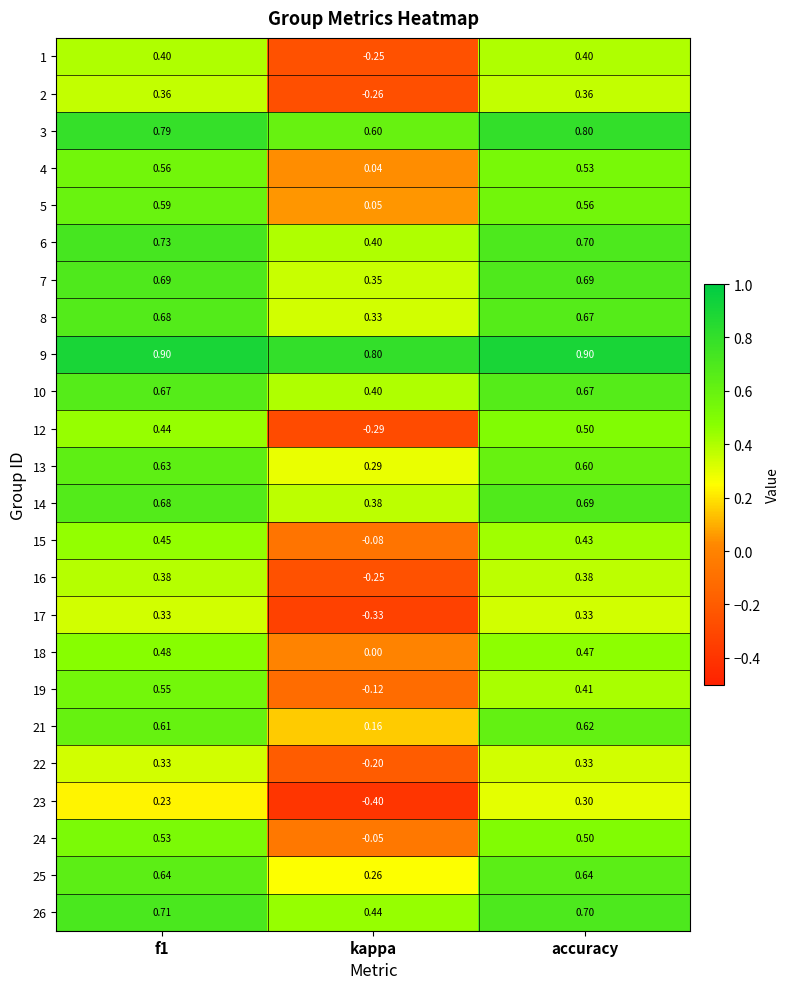

How many series are shown in this chart?

24